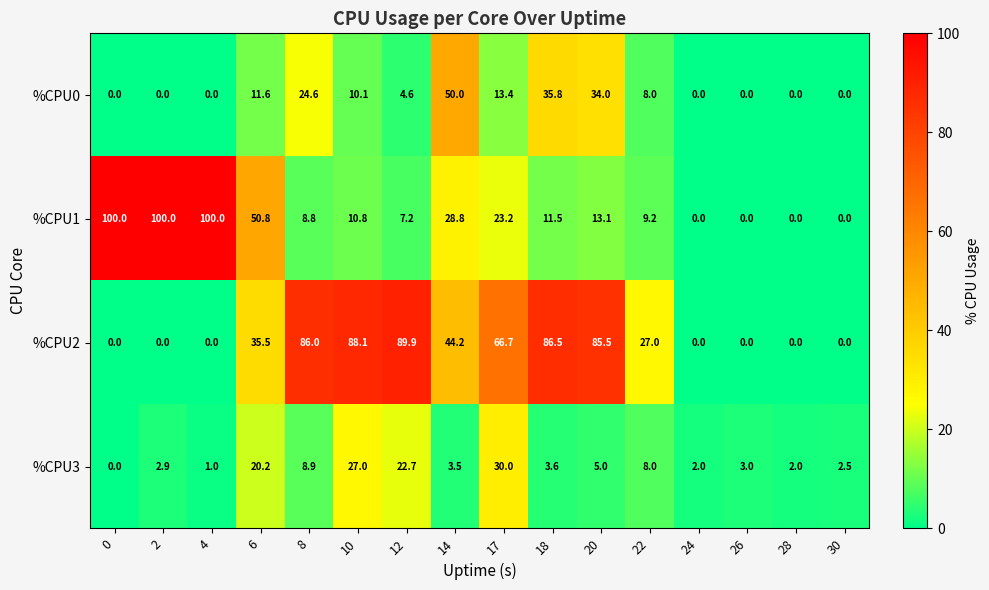

Rank the series by their maximum value, from lowest to highest.

%CPU3, %CPU0, %CPU2, %CPU1